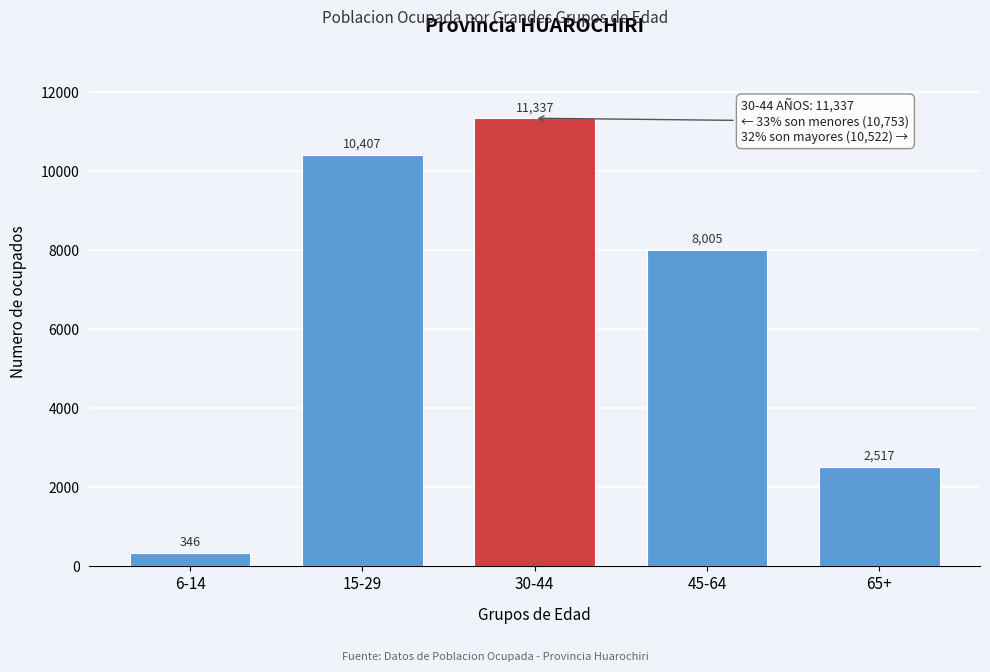

Reading right to left, transcribe all the data shown in this chart.

2517	8005	11337	10407	346